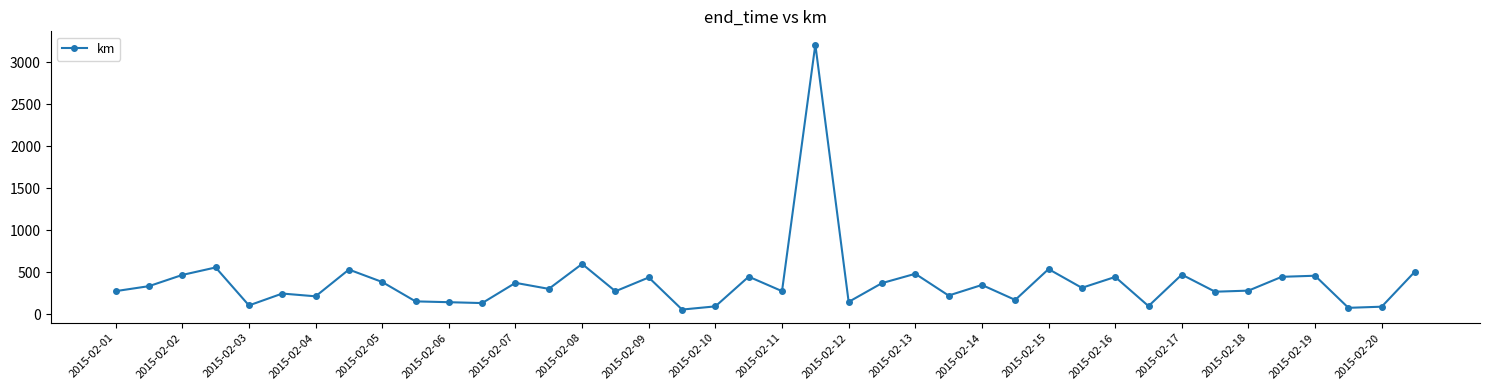

What is the difference between the maximum and minimum values?

3157.7